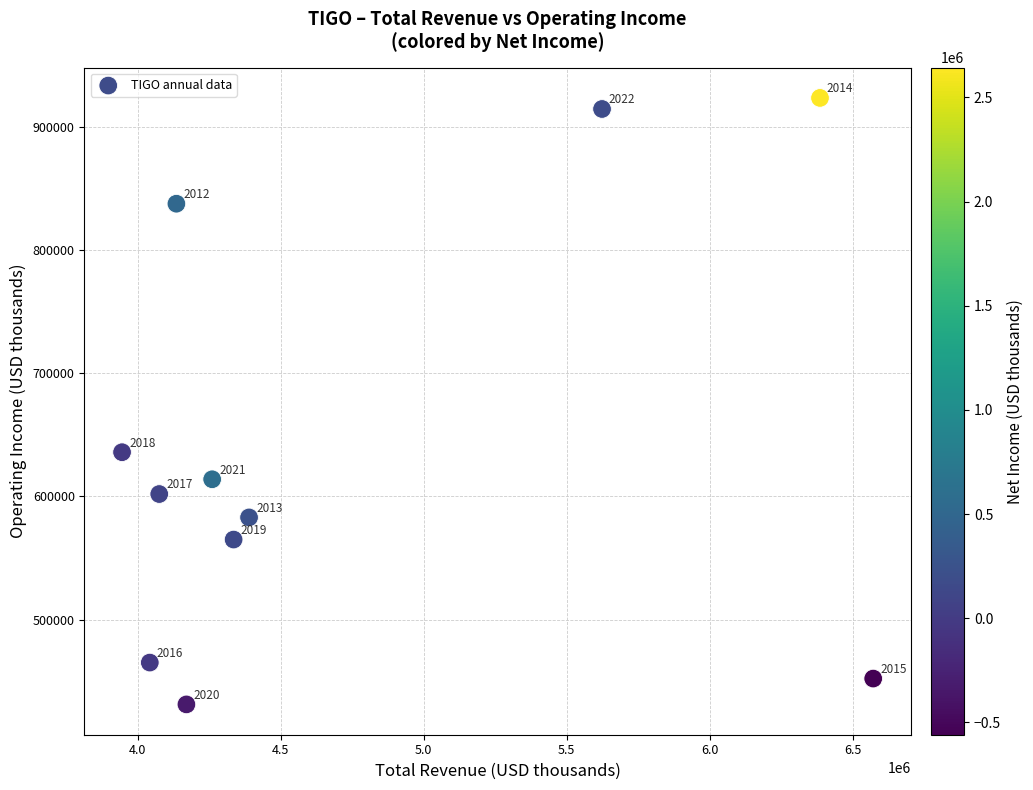

What is the average Y value?

638636